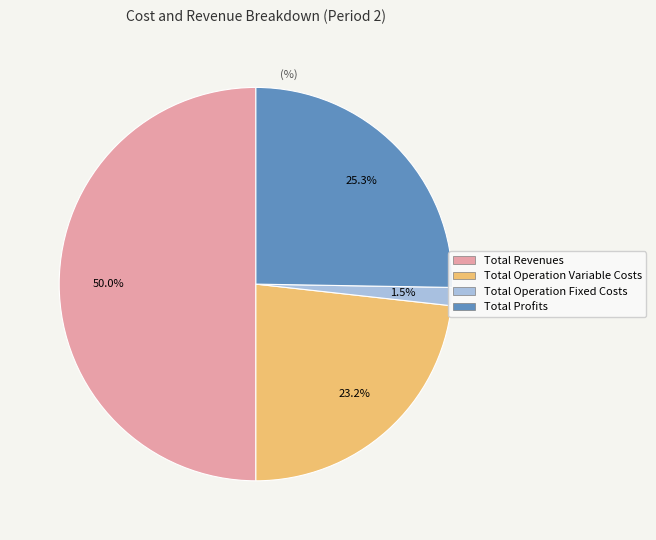

What is the ratio of the value at Total Operation Variable Costs to the value at Total Revenues?

0.5